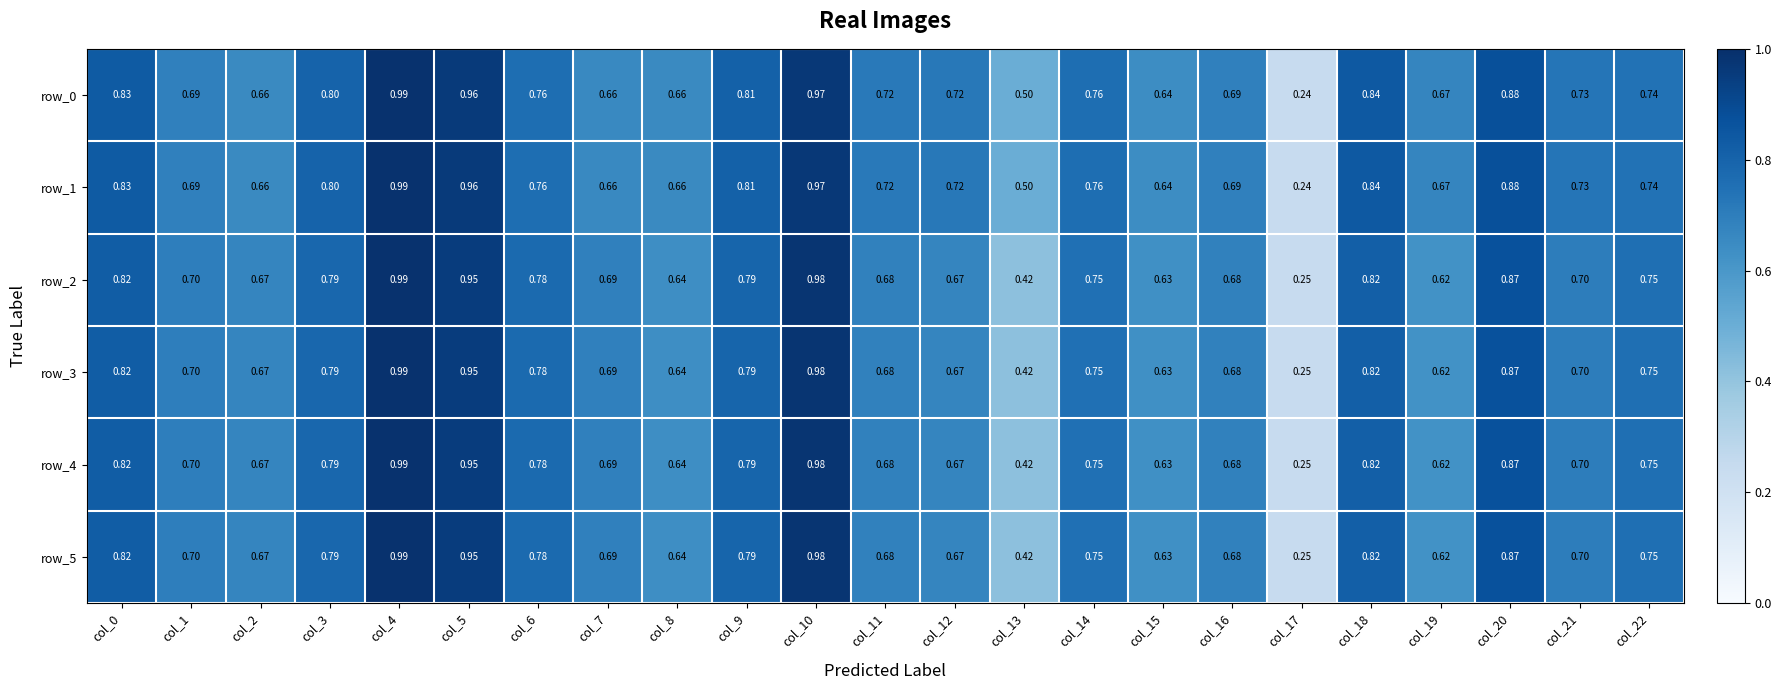

Is the value of row_4 at col_3 greater than the value of row_1 at col_13?

Yes